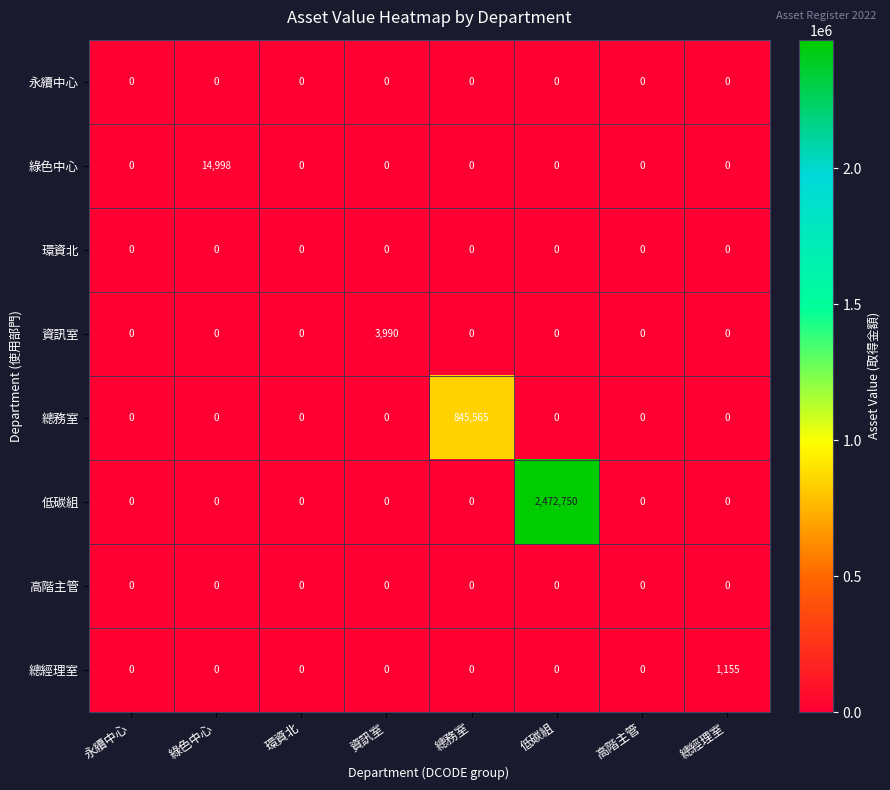

What is the highest value of the 綠色中心 series?

14998